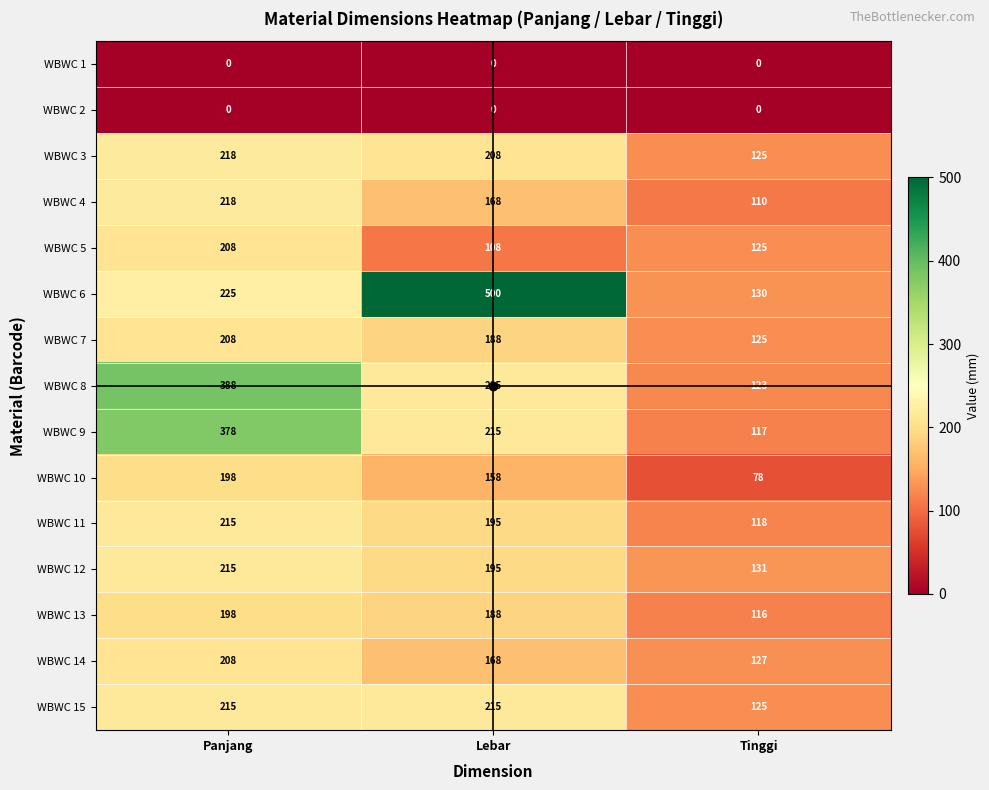

Where is WBWC 6 nearest to the value 315?

Panjang